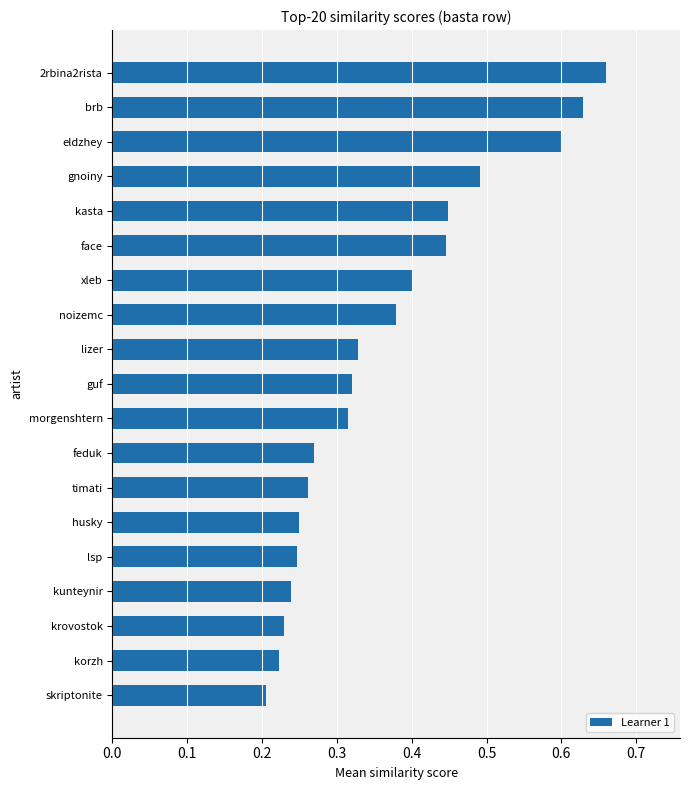

What is the sum of all values?

6.9